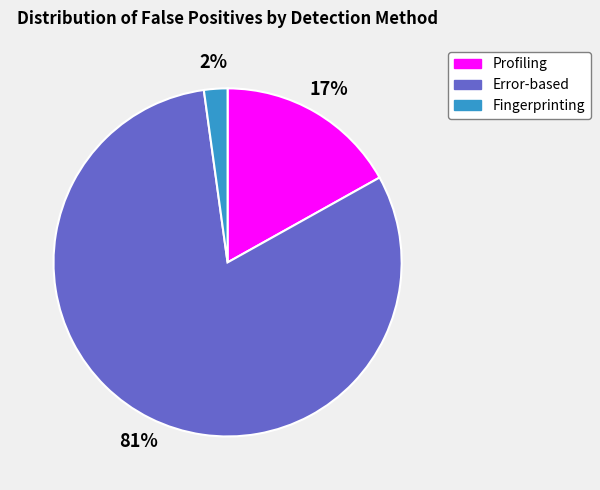

To the nearest percent, what is the average slice percentage?

33%